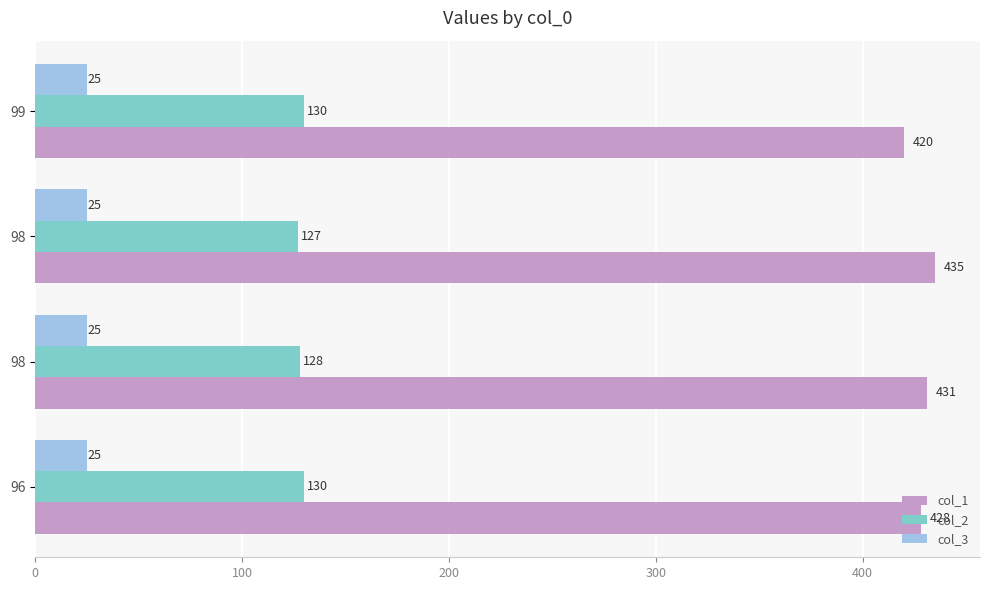

What is the maximum value for col_3?

25